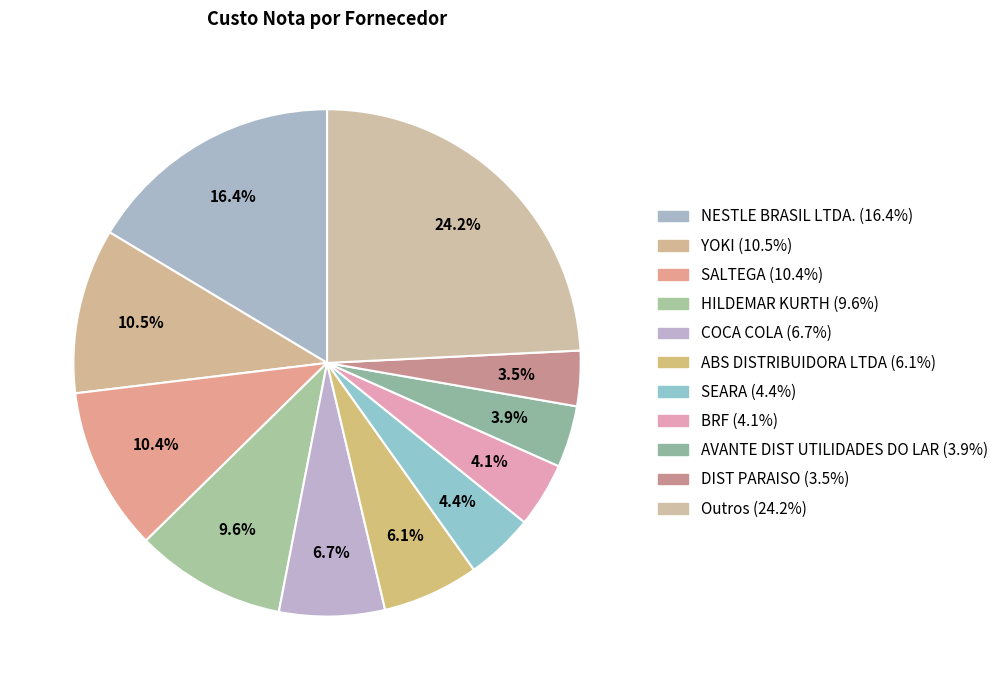

How many segments does this pie chart have?

11